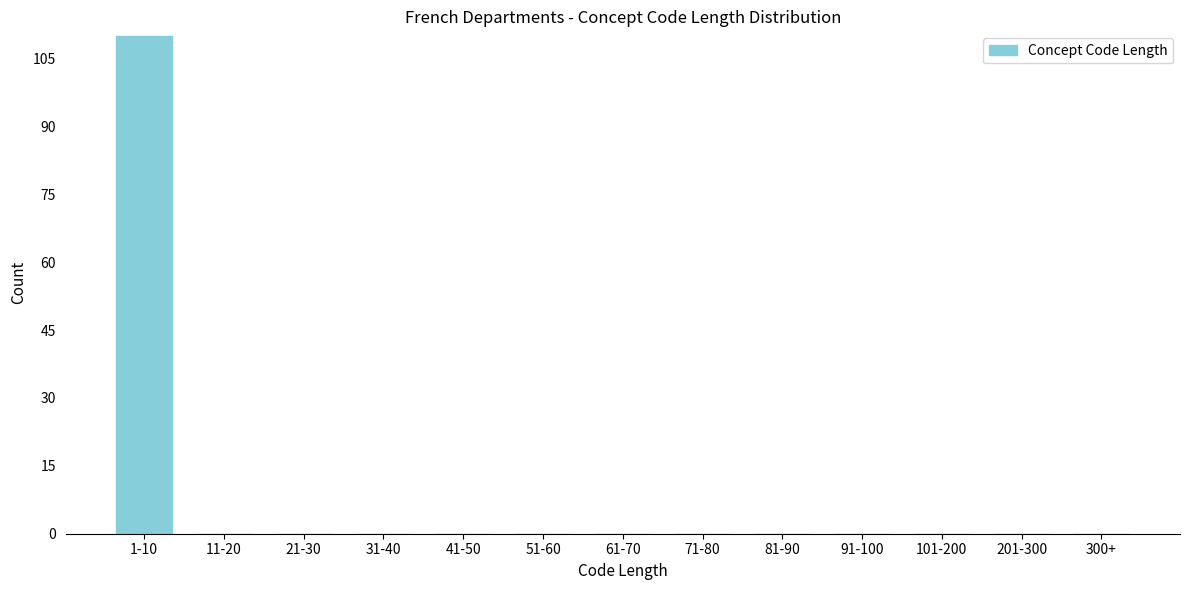

Reading left to right, extract all data points from this chart.

1-10=110	11-20=0	21-30=0	31-40=0	41-50=0	51-60=0	61-70=0	71-80=0	81-90=0	91-100=0	101-200=0	201-300=0	300+=0